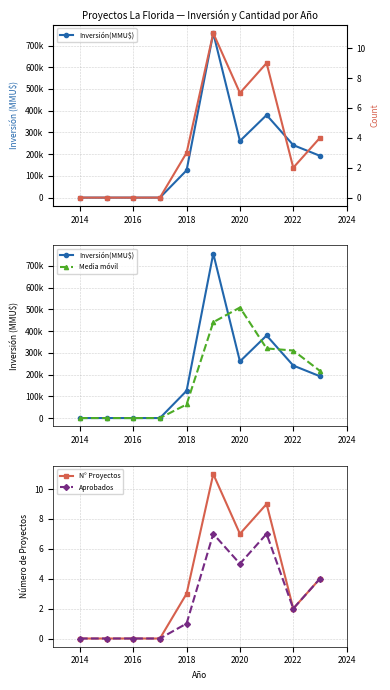

What is the maximum value shown in the chart?

756810